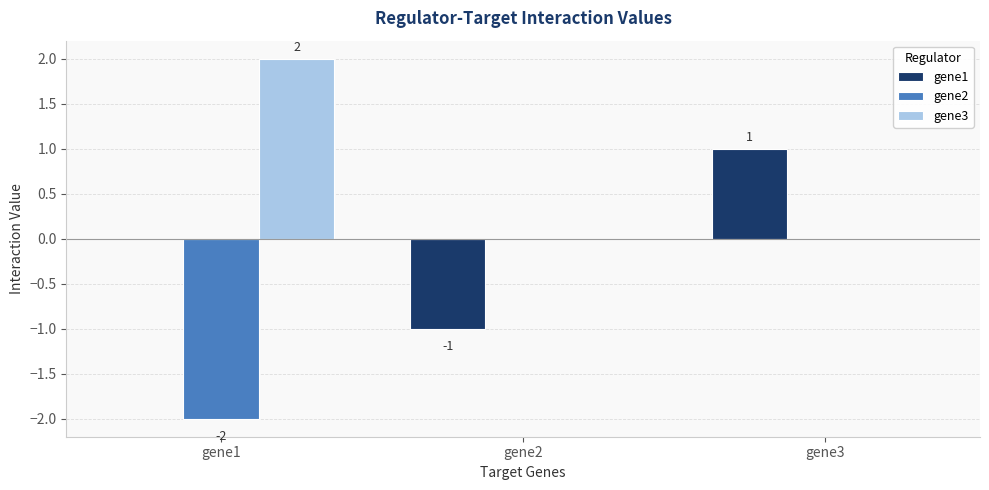

What is the total value across all series at gene3?

1